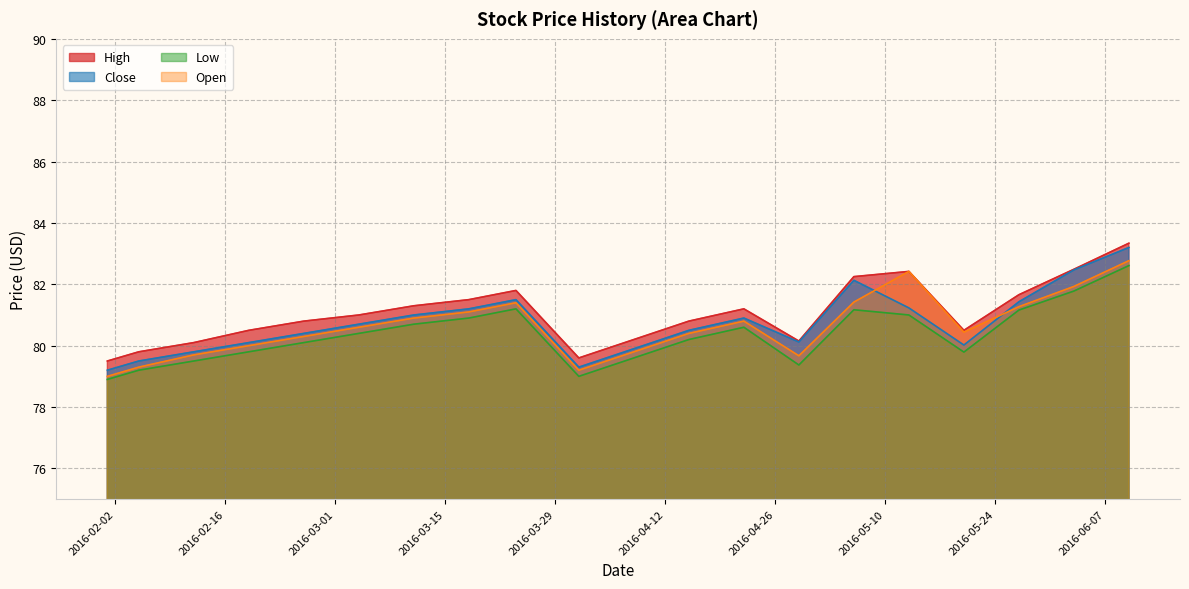

True or false: High has more than 2 interior local peaks.

True